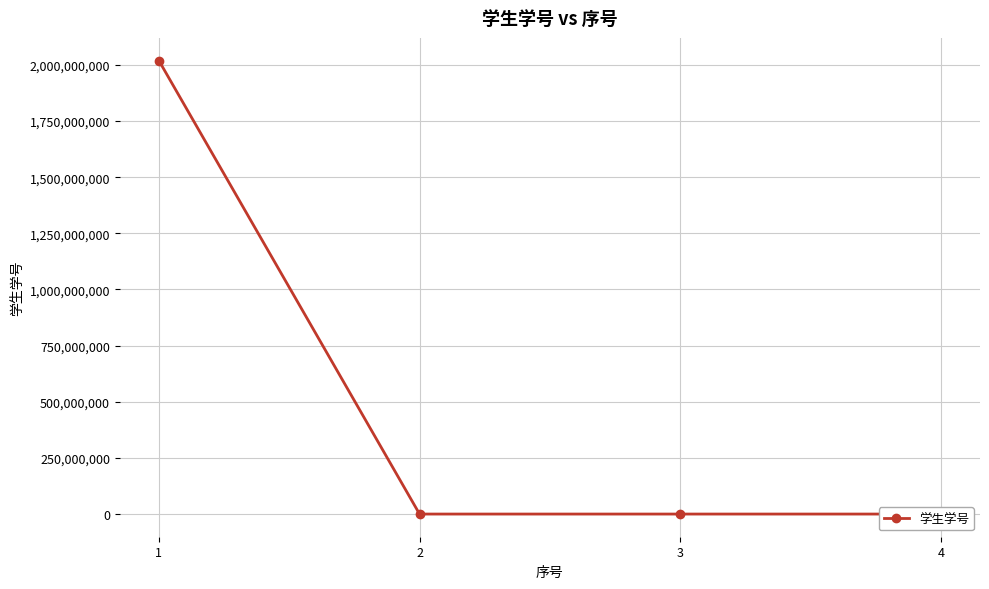

How many points are lower than both their immediate neighbors (excluding endpoints)?

1